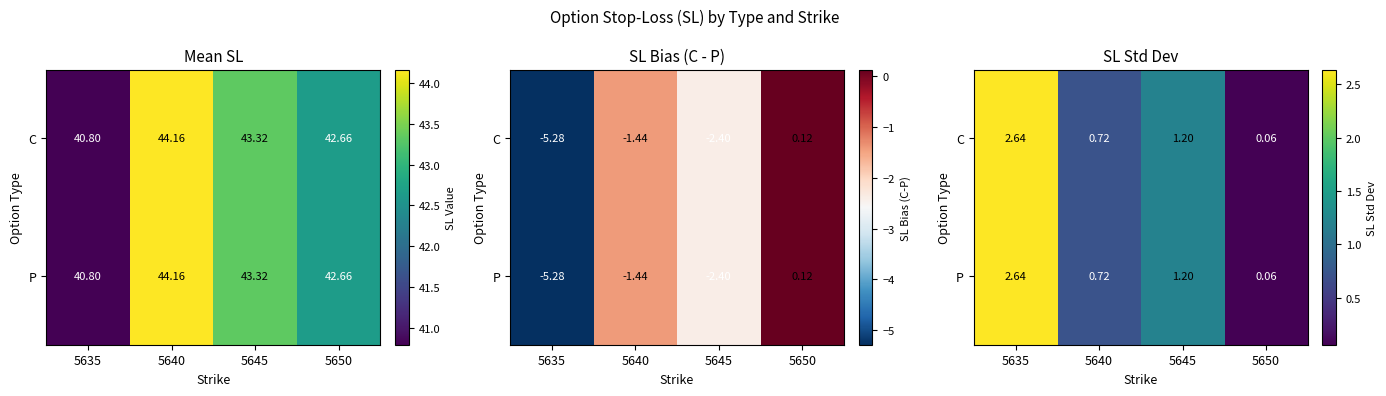

What is the maximum value for C?

2.6